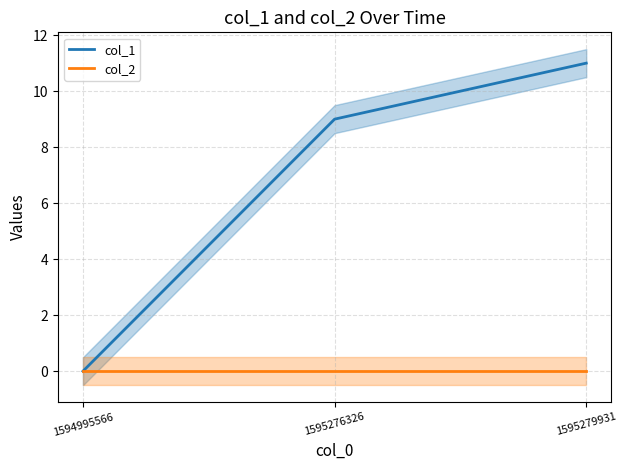

What is the greatest value displayed?

11